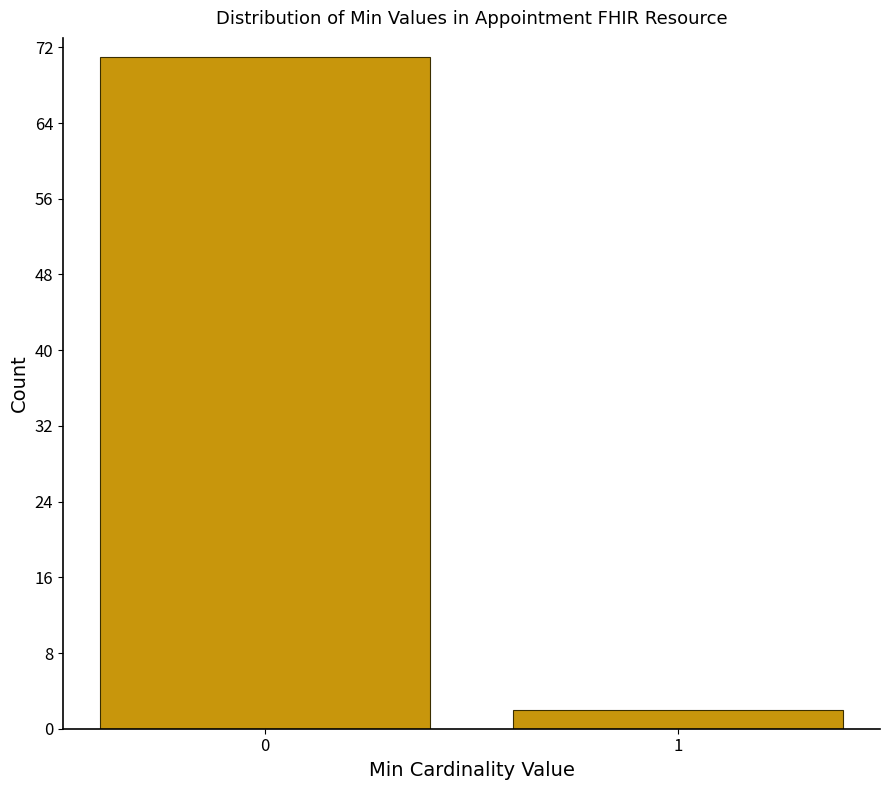

Reading right to left, what are all the values shown in this chart?

1=2	0=71